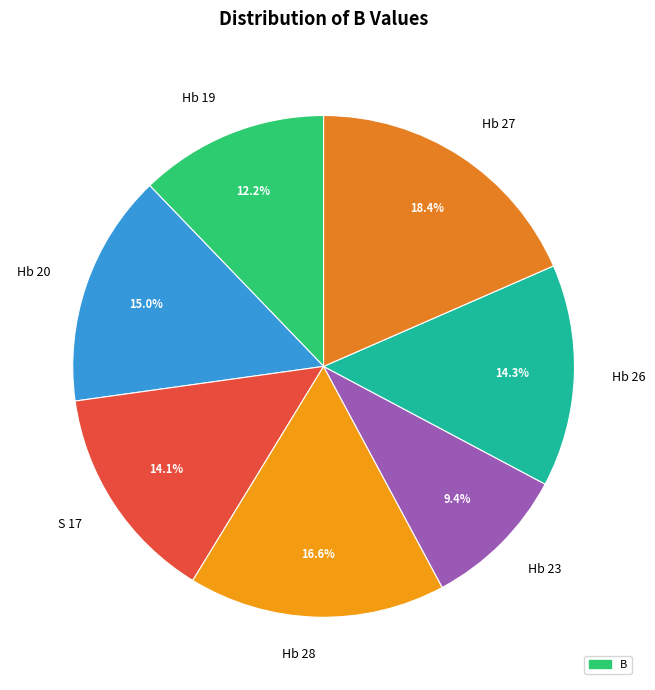

Which slice is the largest?

Hb 27